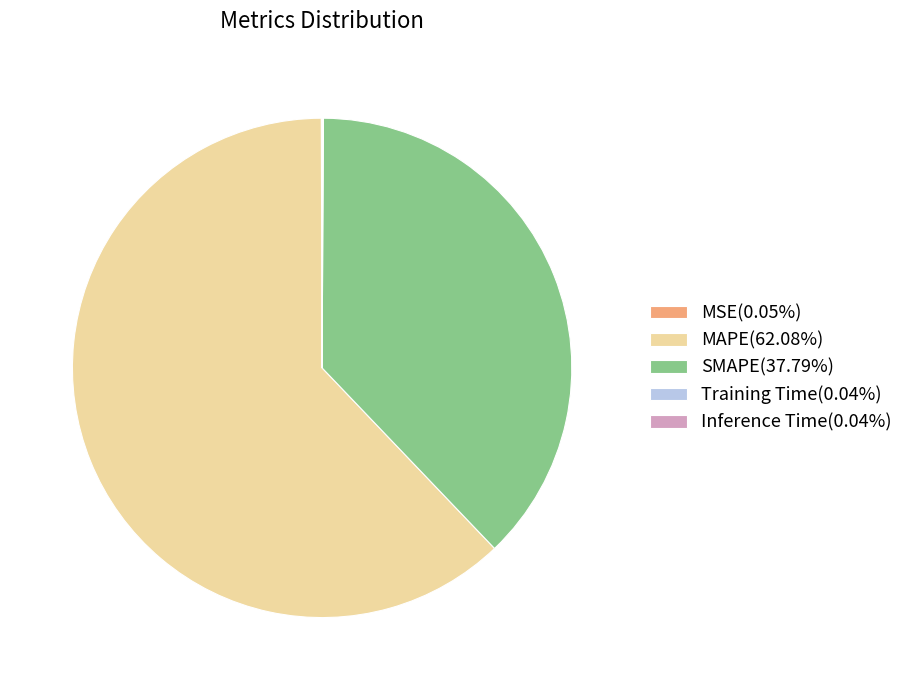

What is the ratio of the value at MAPE(62.08%) to the value at SMAPE(37.79%)?

1.6